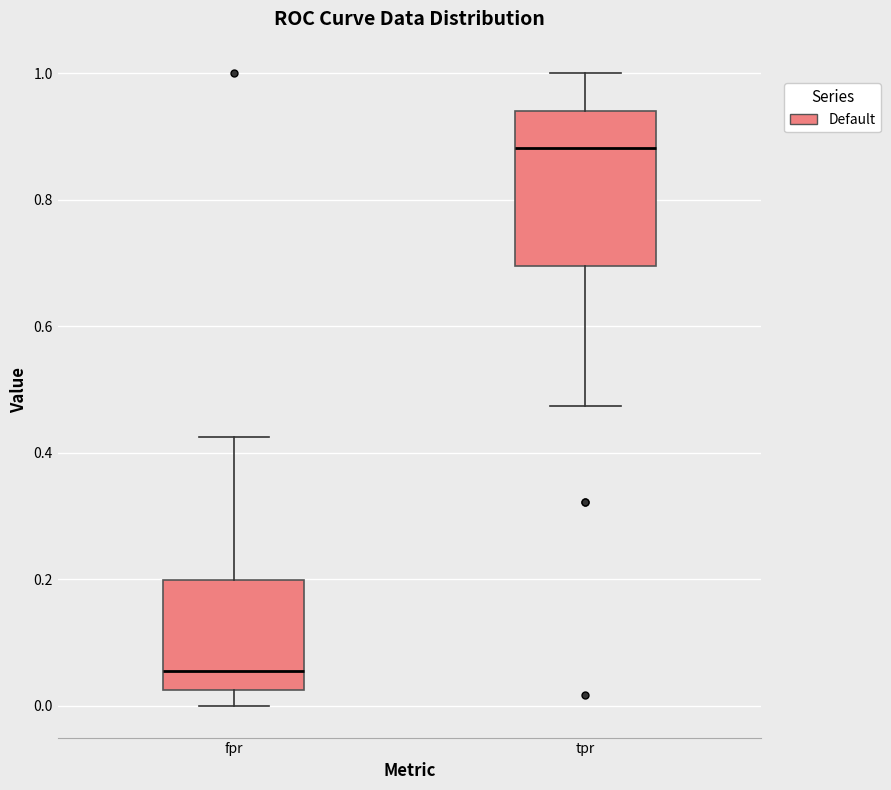

Reading left to right, transcribe this box plot: for each box, give where its median line is, the range the box spans, and where its two whiskers end, as read against the y-axis. The values are not printed on the chart, so give them approximately, as read against the axis.

fpr: median 0.06, box 0.02 to 0.20, whiskers 0.00 to 0.42
tpr: median 0.88, box 0.70 to 0.94, whiskers 0.48 to 1.00